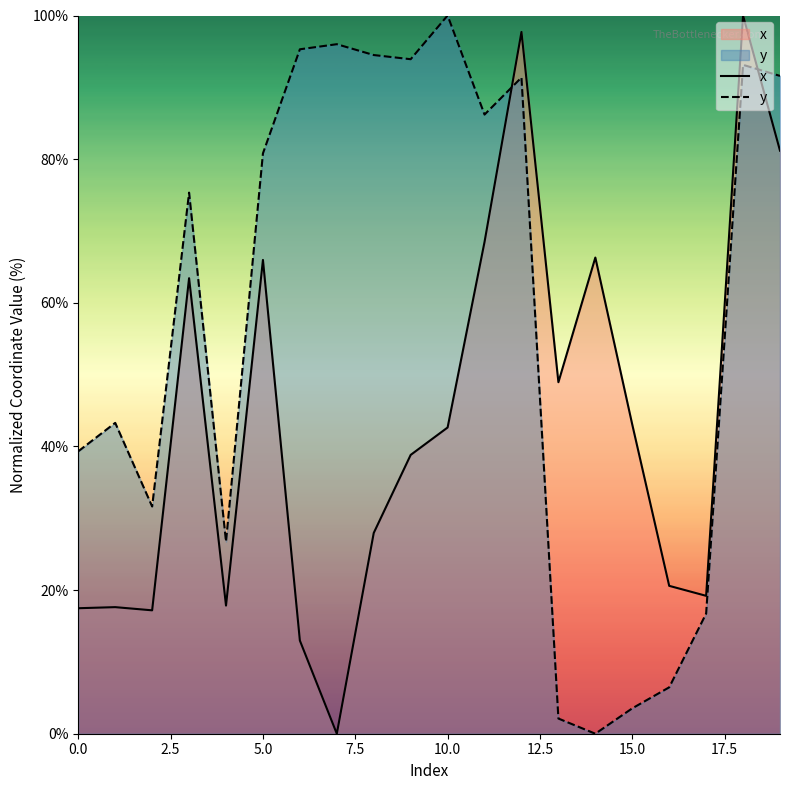

At which label is x closest to 50?

13